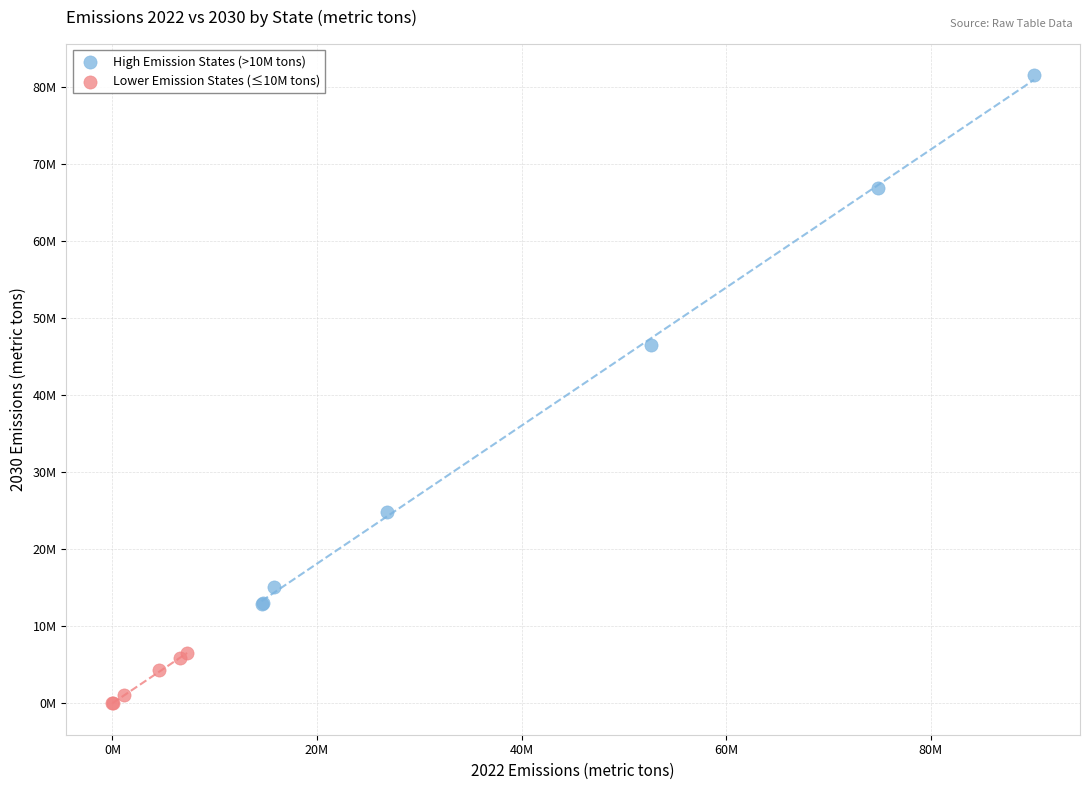

What are all the series names shown in the legend?

High Emission States (>10M tons), Lower Emission States (≤10M tons)